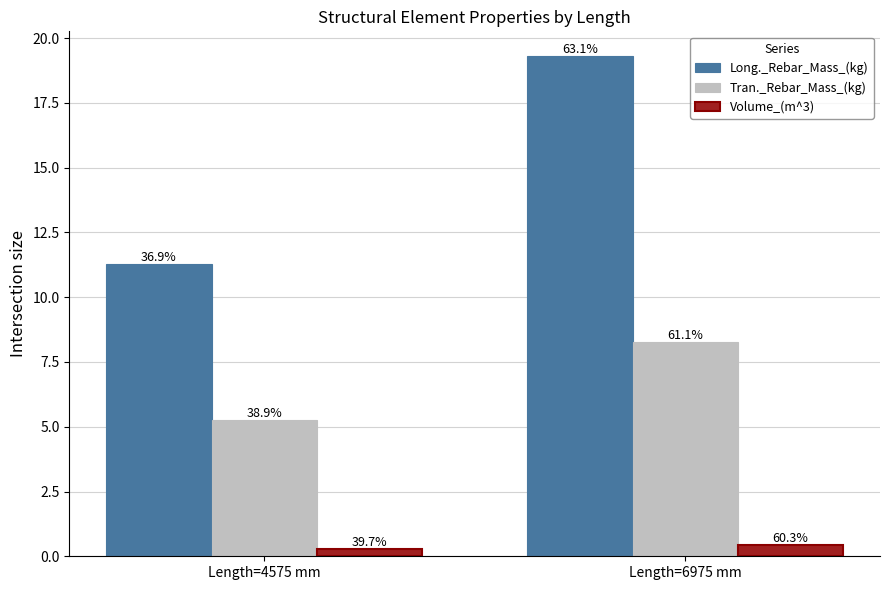

At which category does the chart reach its minimum across all series?

Length=4575 mm